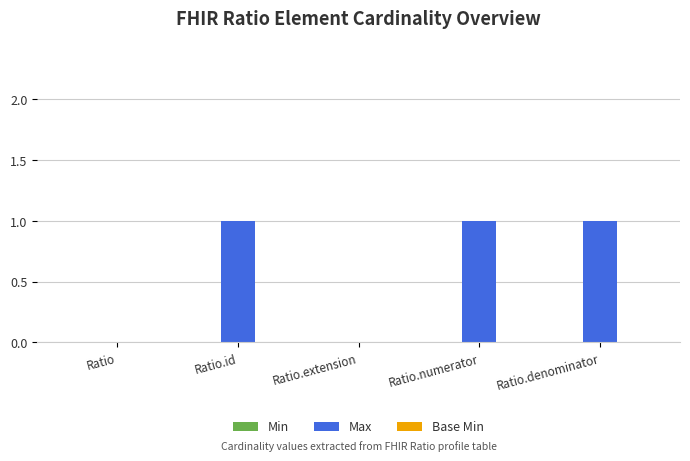

Is it true that the value at Ratio.denominator is 2?

False